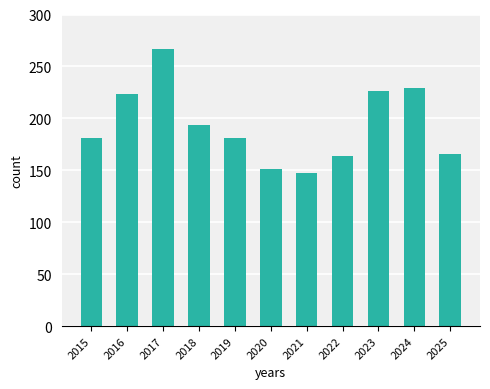

How many data points are less than 181?

4